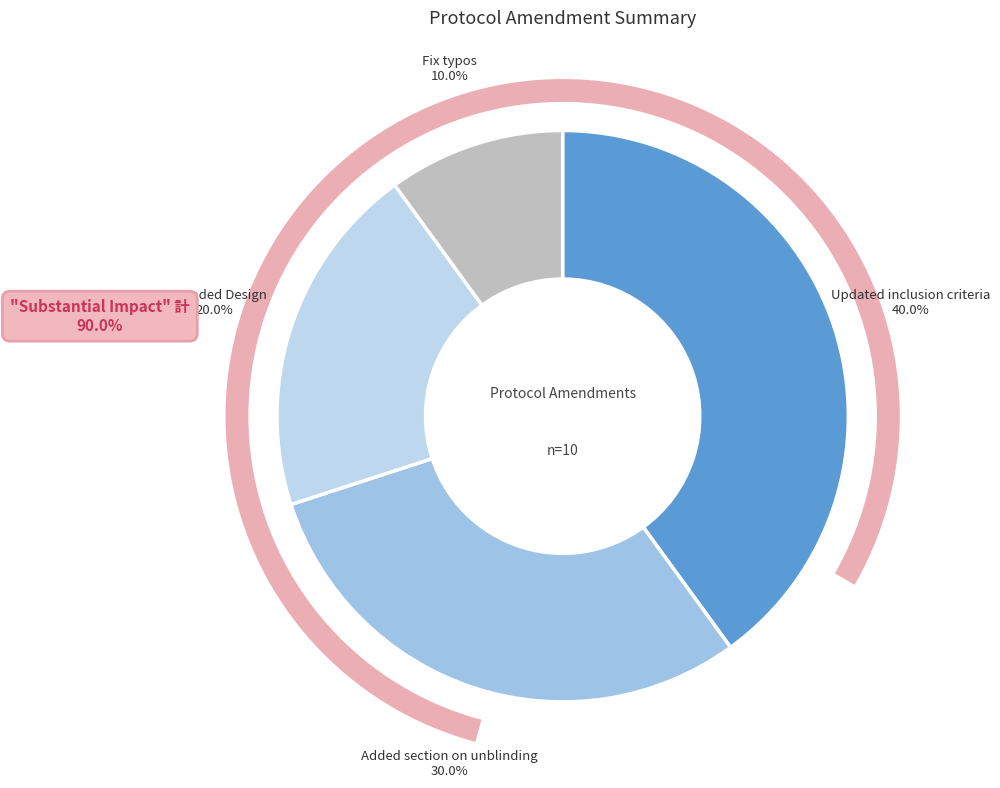

Which category has the biggest portion of the pie?

Updated inclusion criteria